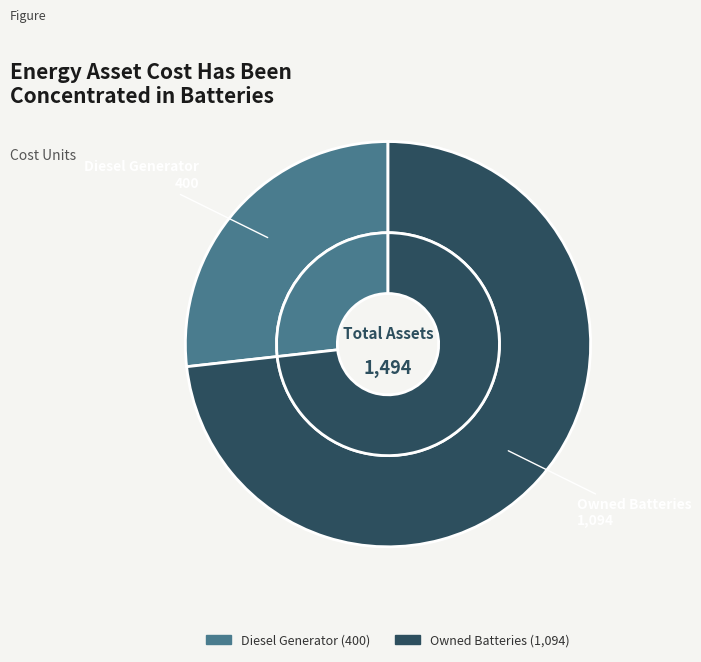

What is the largest slice in the pie chart?

Owned Batteries